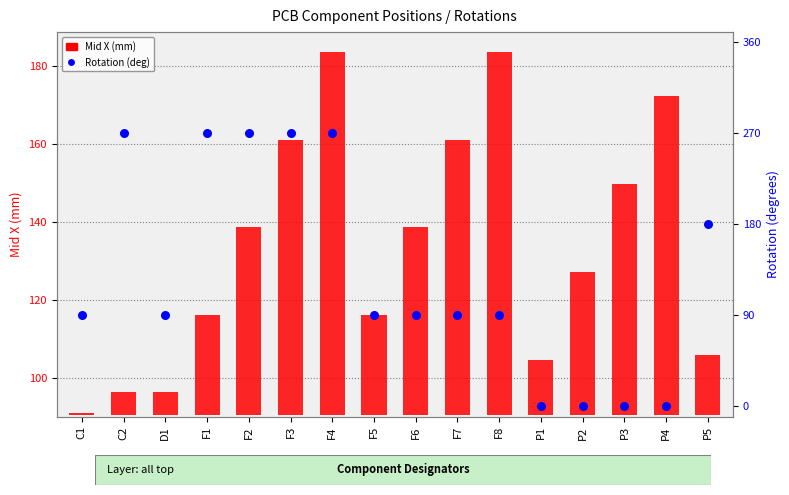

What is the total value across all series at F7?

160.4